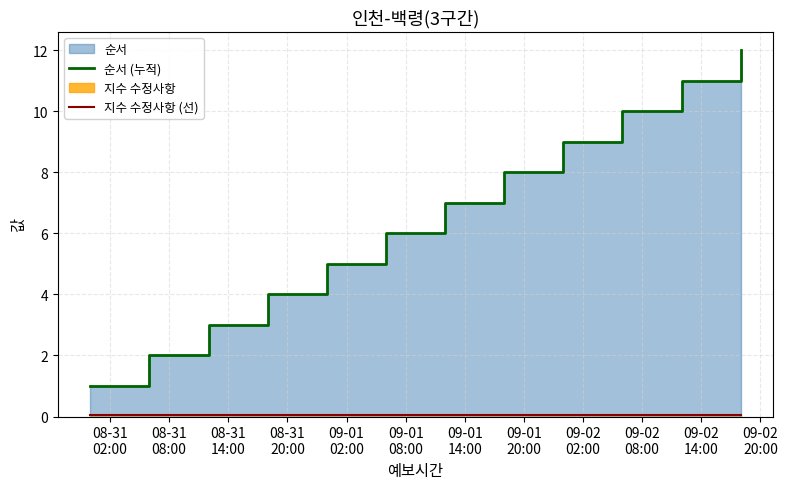

At which category is the sum across all series the highest?

09-02
20:00